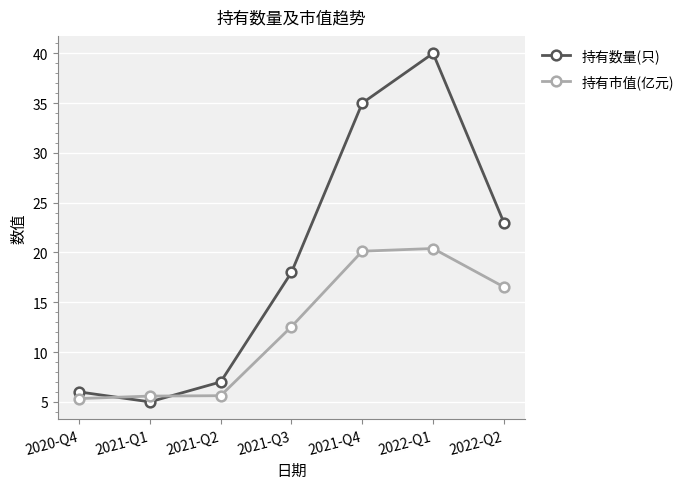

What is the maximum value shown in the chart?

40.0